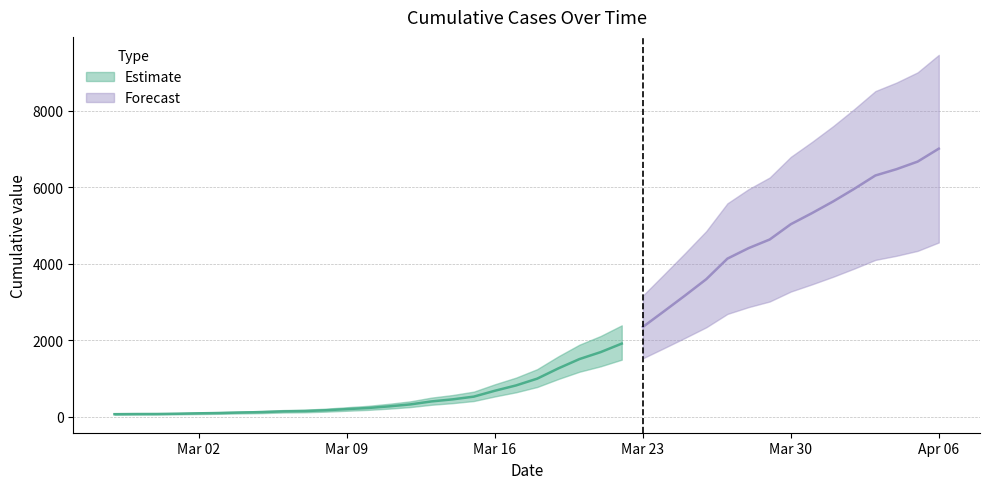

Is it true that the value at 2020-03-20 is 1505?

True